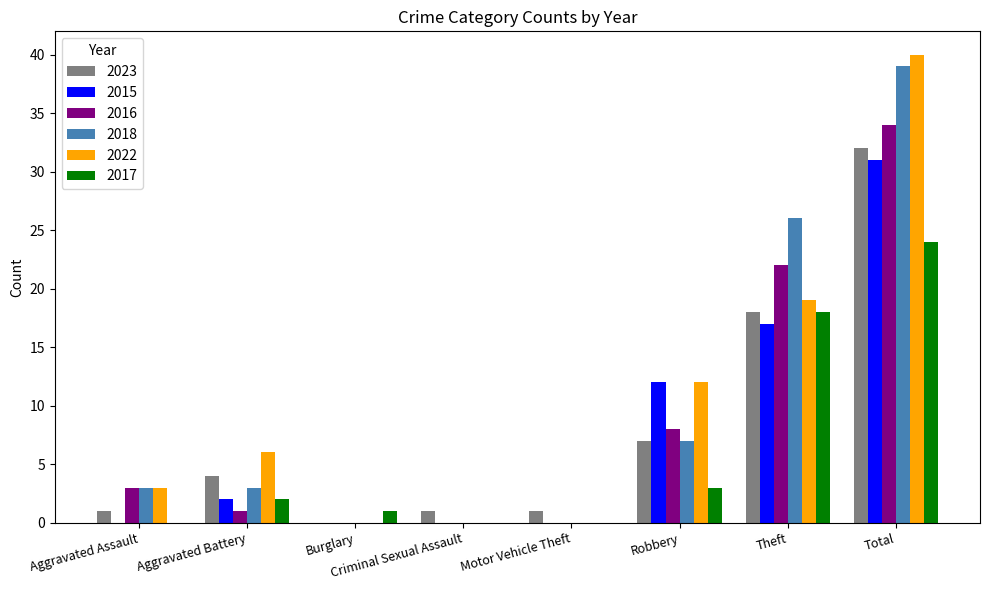

Is the value of 2015 at Motor Vehicle Theft greater than the value of 2016 at Aggravated Assault?

No